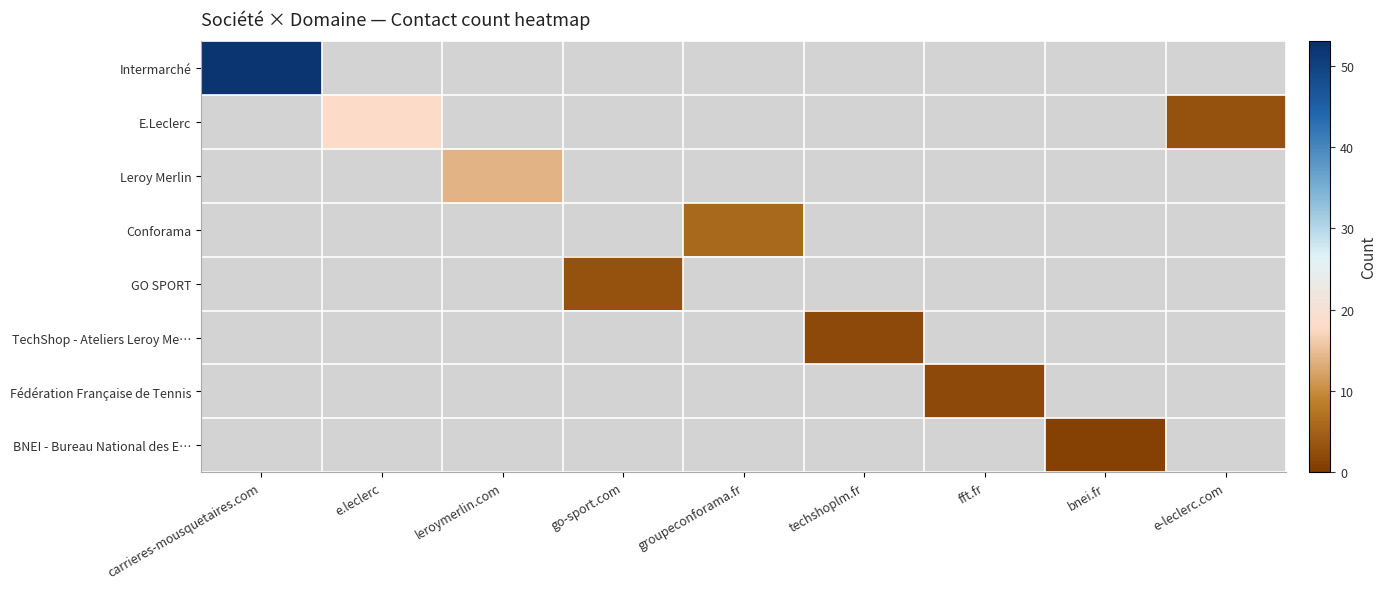

Which has a higher value, bnei.fr or groupeconforama.fr?

groupeconforama.fr